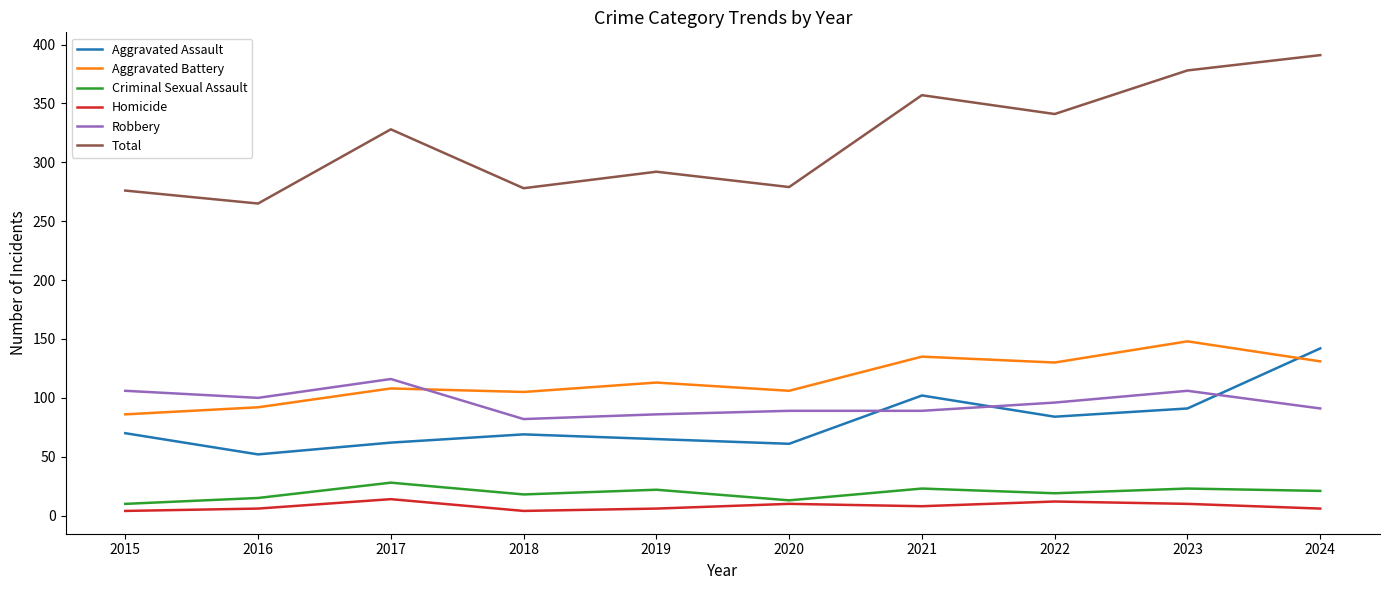

True or false: Criminal Sexual Assault has a value of 33 at 2022.

False